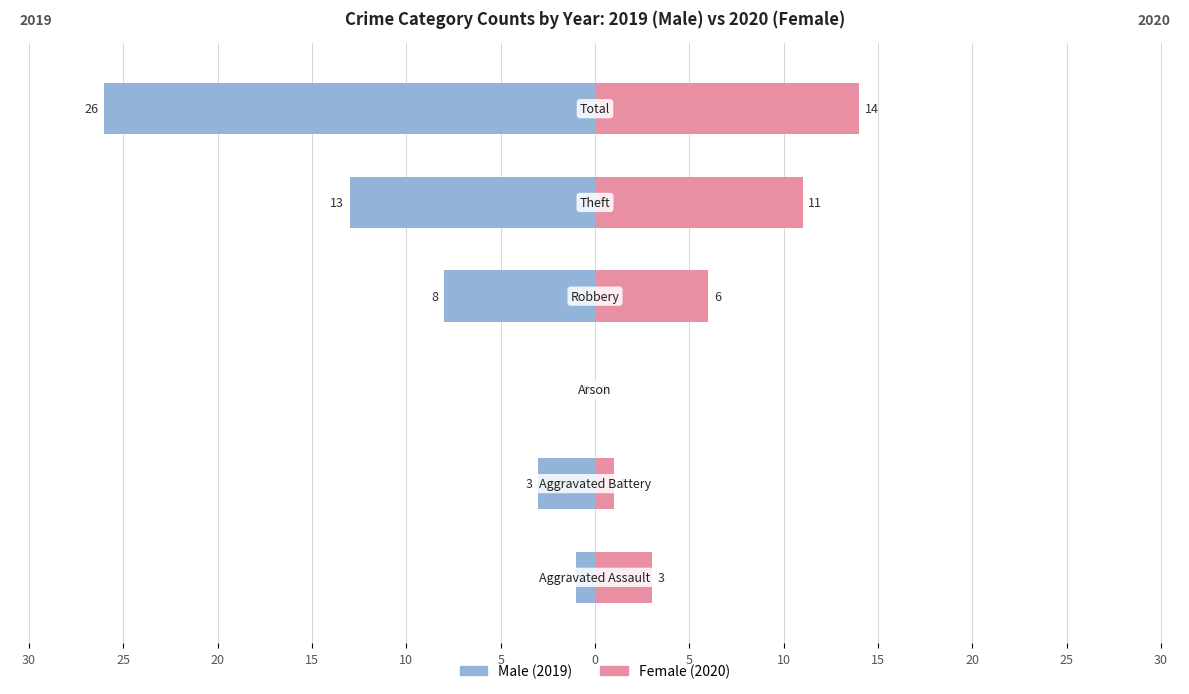

Which series has the largest range (max minus min)?

Male